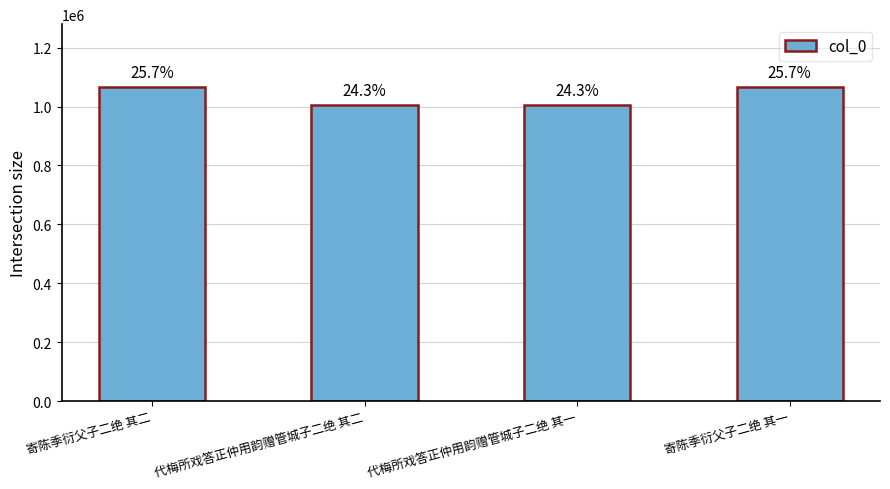

Where does the data first go above 1066345?

寄陈季衍父子二绝 其二